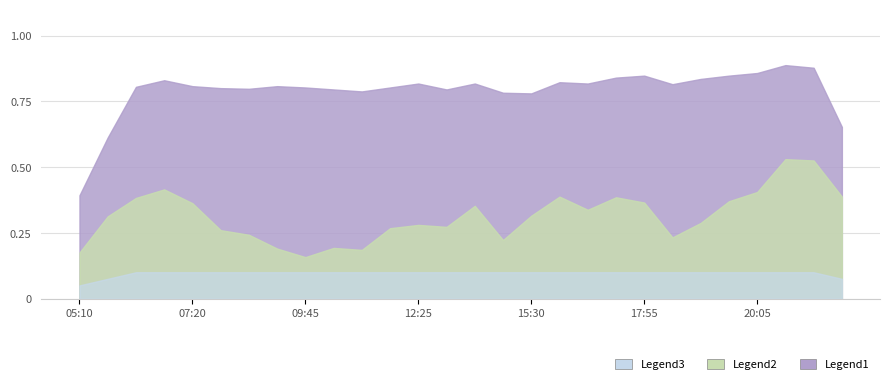

True or false: Legend3 and Legend1 cross at least once.

False